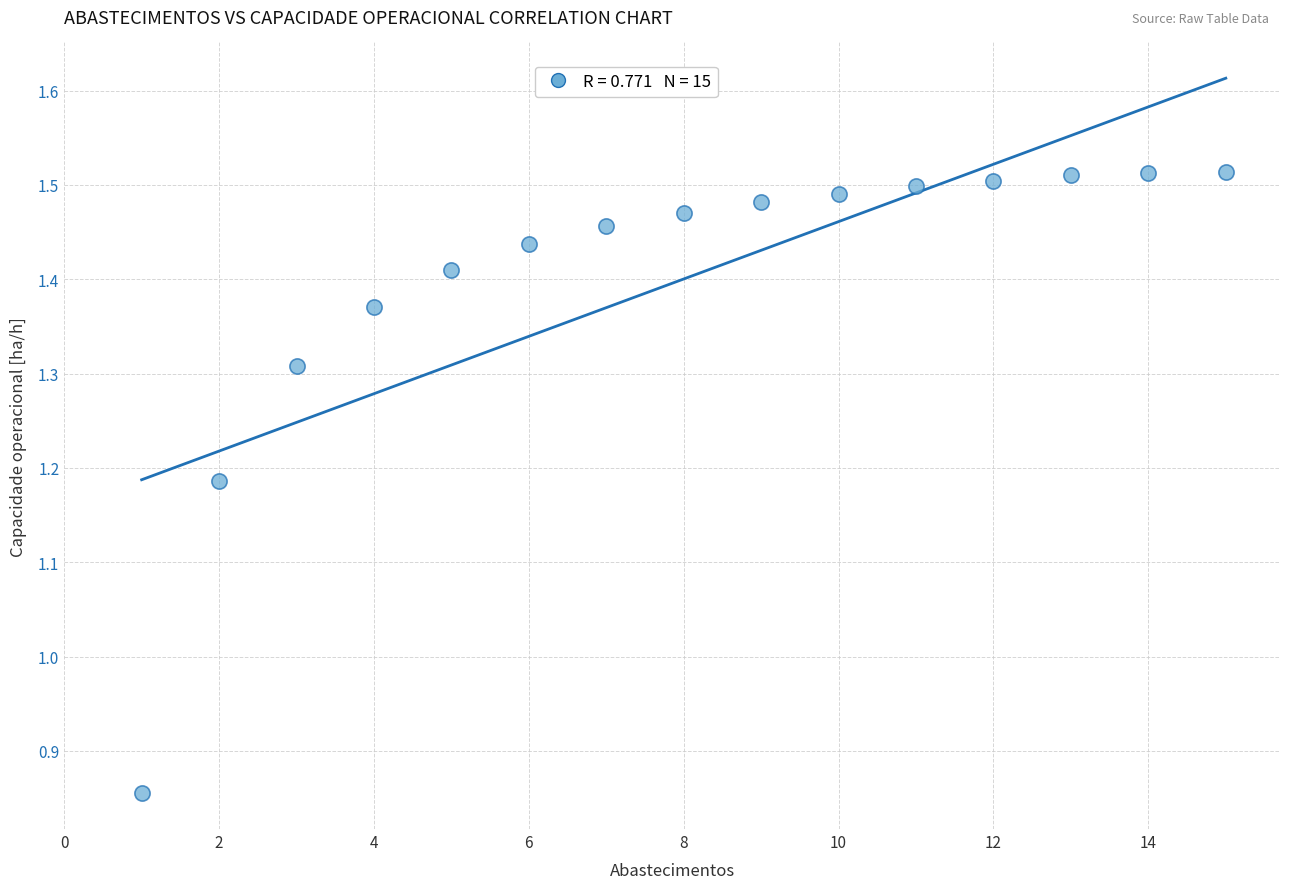

What is the range of Y values (max minus min)?

0.7